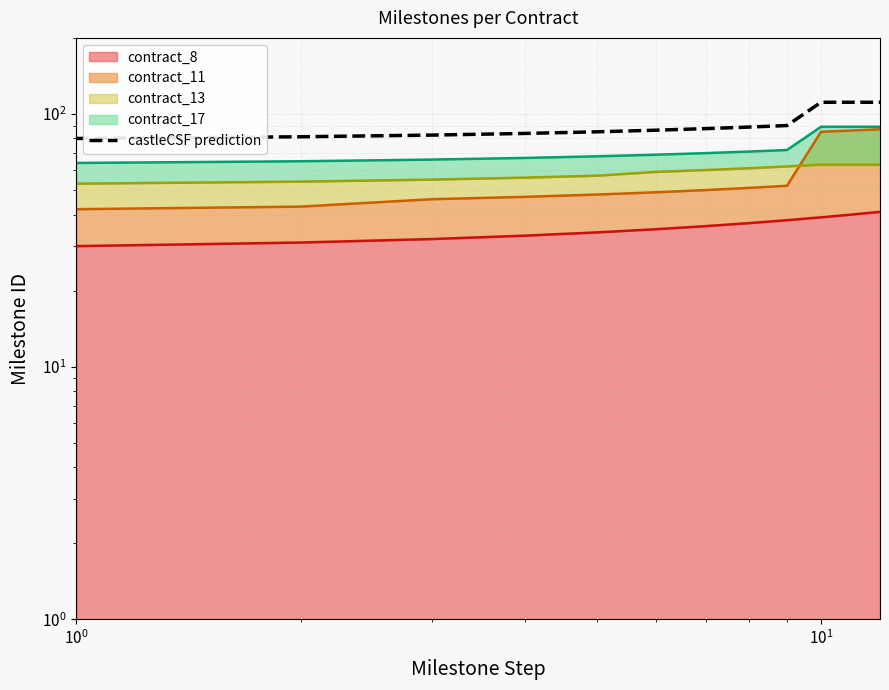

True or false: the data shows 51.1 at 5.

False